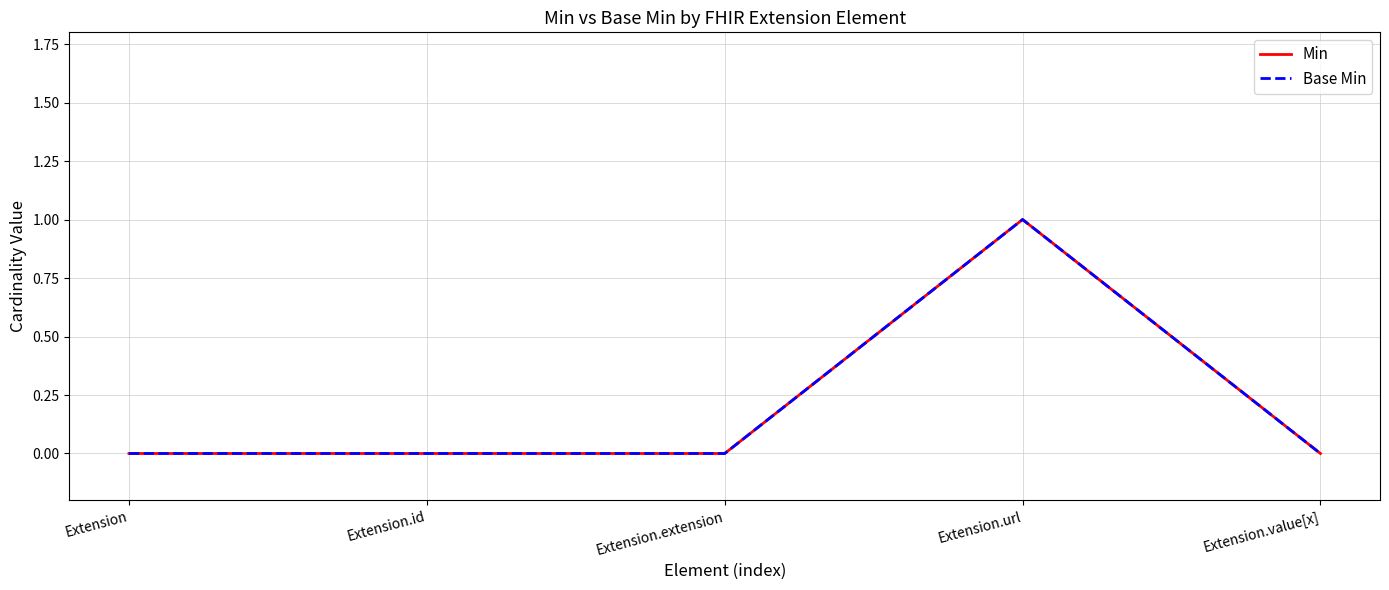

What is the maximum value shown in the chart?

1